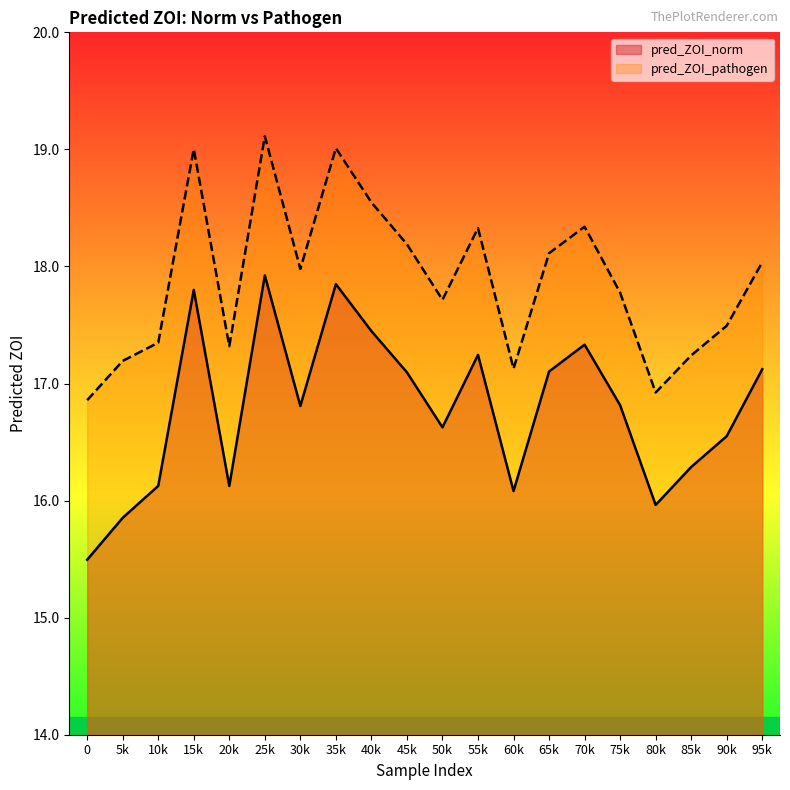

True or false: pred_ZOI_norm has a value of 31.5 at 35k.

False